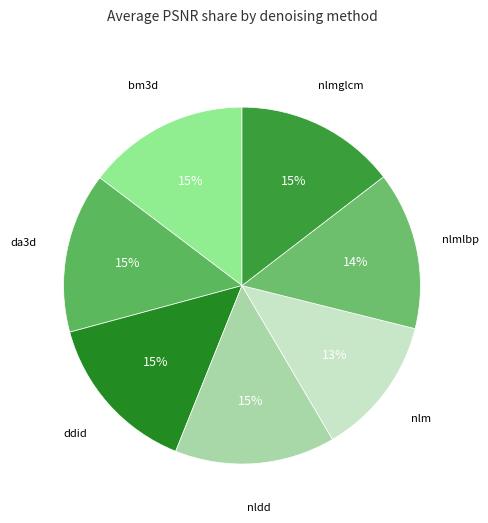

To the nearest percent, what is the combined percentage of nldd and ddid?

29%